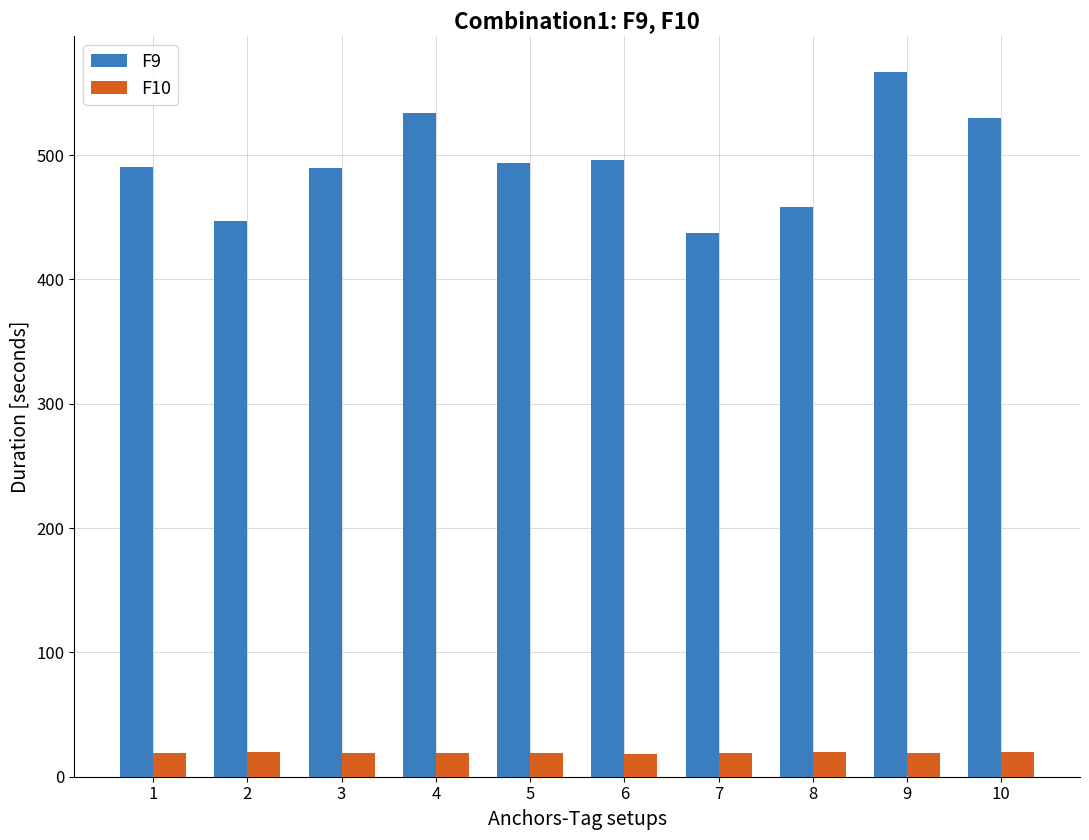

How many data points in F10 are less than 19?

1